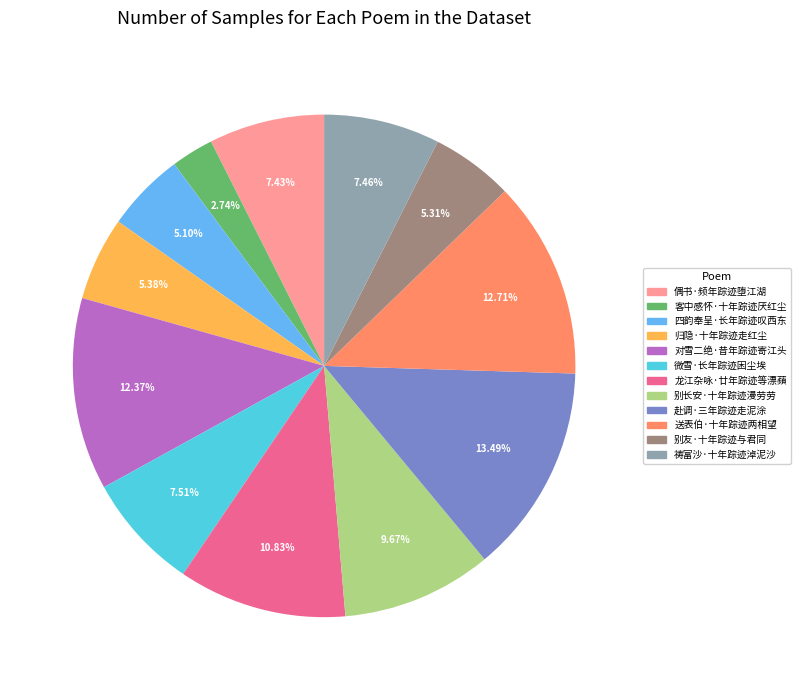

To the nearest percent, what is the average slice percentage?

8%